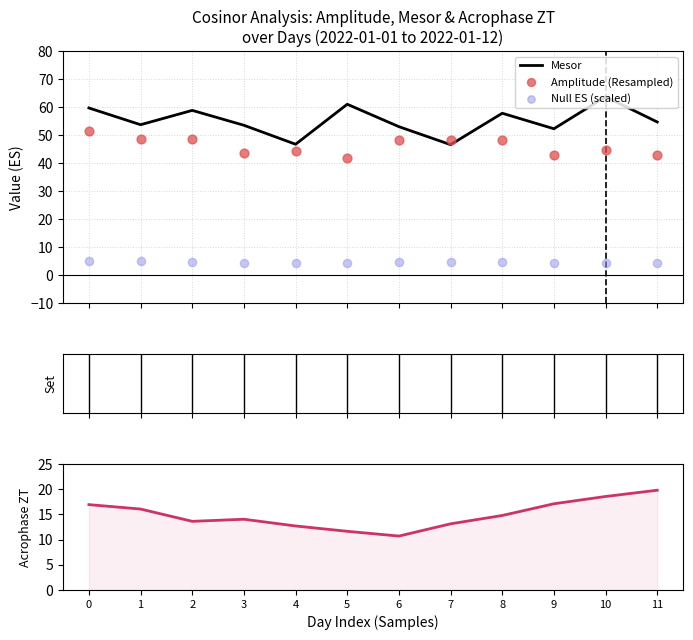

Which series has the largest Y range (max minus min)?

Mesor